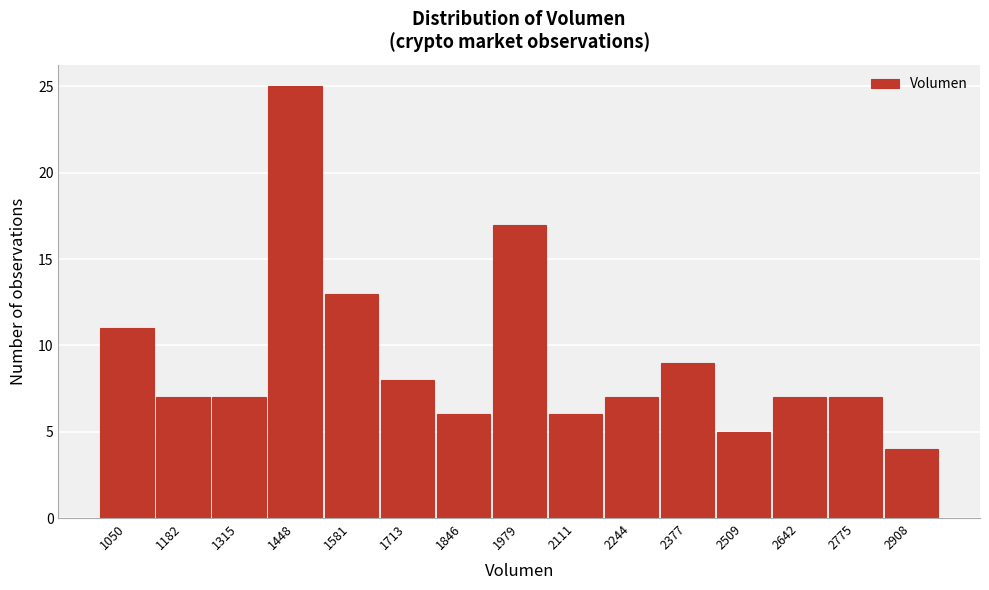

Reading left to right, list all the values displayed in this chart.

11	7	7	25	13	8	6	17	6	7	9	5	7	7	4